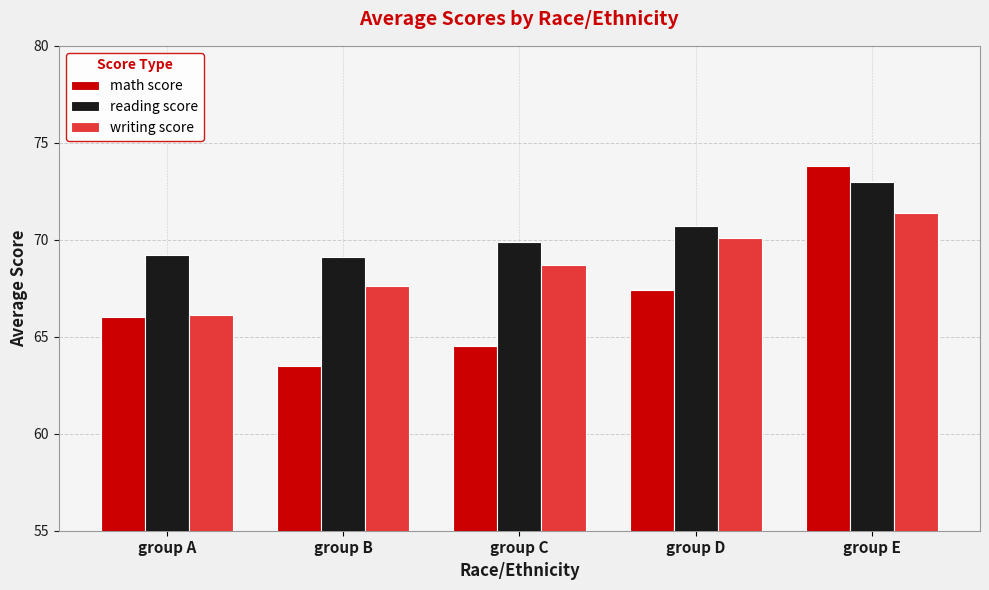

Reading left to right, list all the values displayed in this chart.

math score: group A=66.0	group B=63.5	group C=64.5	group D=67.4	group E=73.8
reading score: group A=69.2	group B=69.1	group C=69.9	group D=70.7	group E=73.0
writing score: group A=66.1	group B=67.6	group C=68.7	group D=70.1	group E=71.4